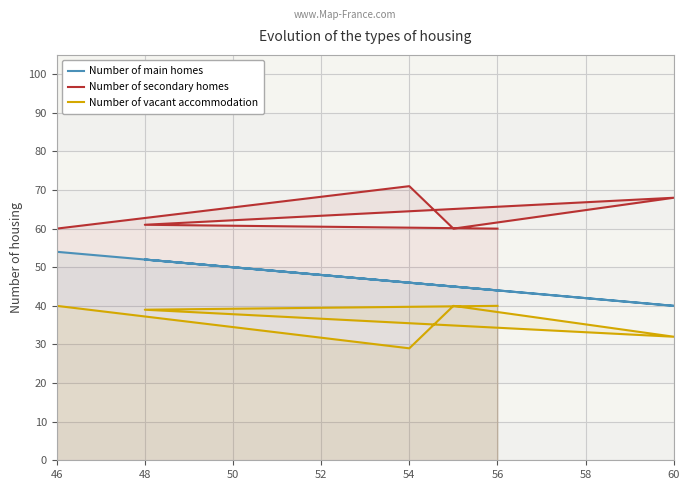

True or false: Number of main homes and Number of vacant accommodation cross at least once.

False